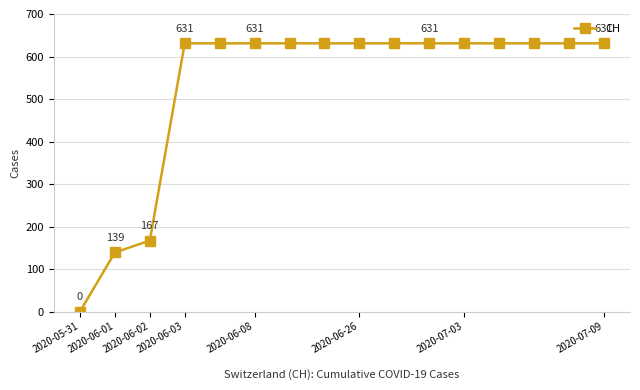

What is the difference between the maximum and minimum values?

631